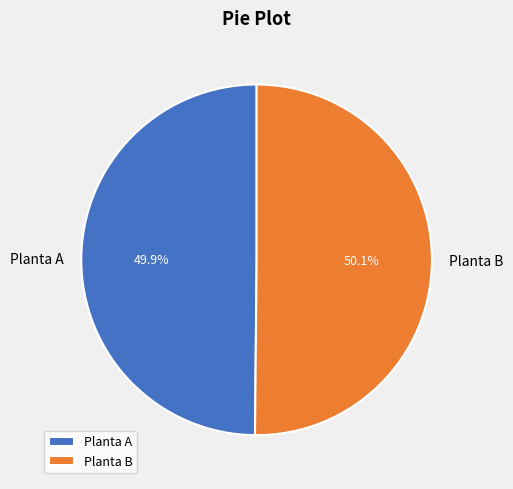

To the nearest percent, what is the average slice percentage?

50%